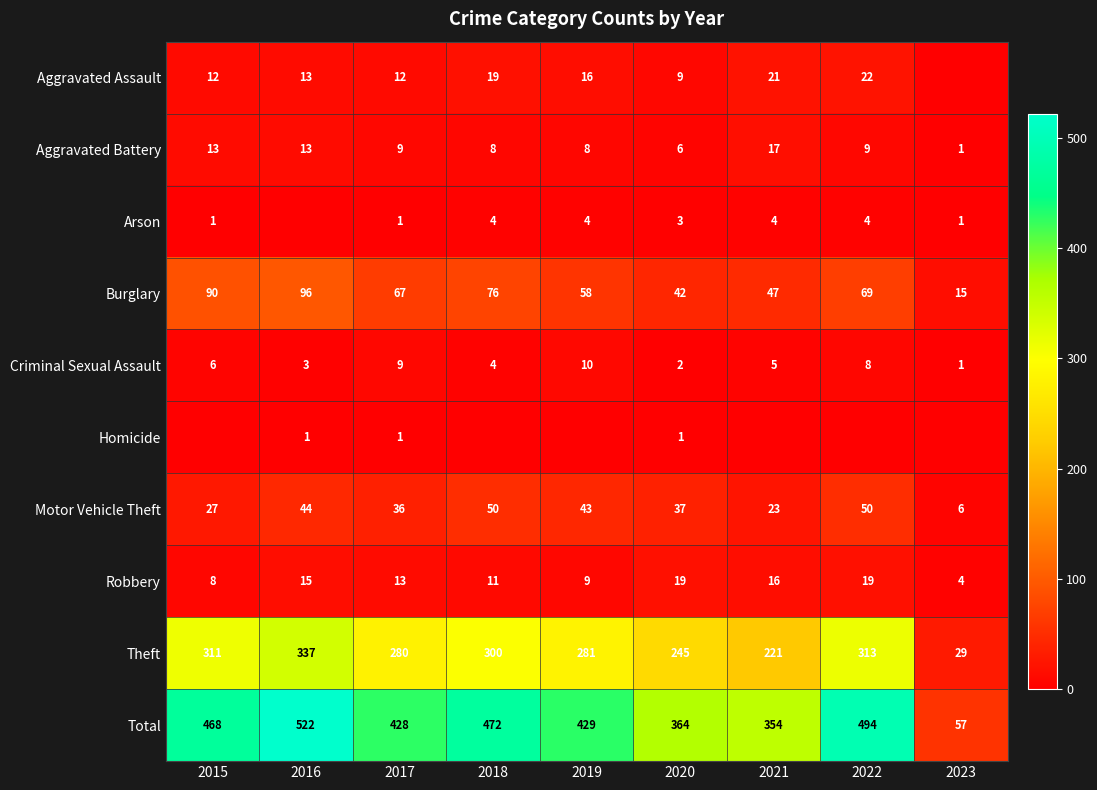

At which category is the sum across all series the highest?

2016